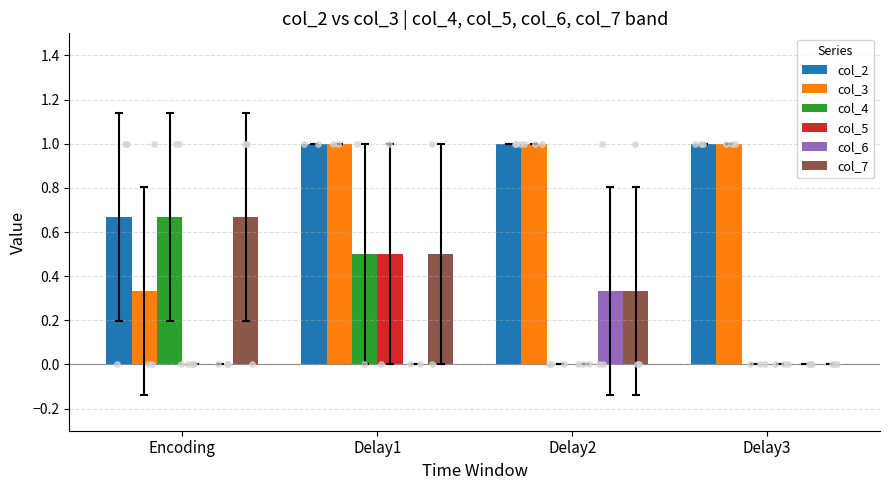

Is the value of col_5 at Delay3 greater than the value of col_6 at Delay2?

No